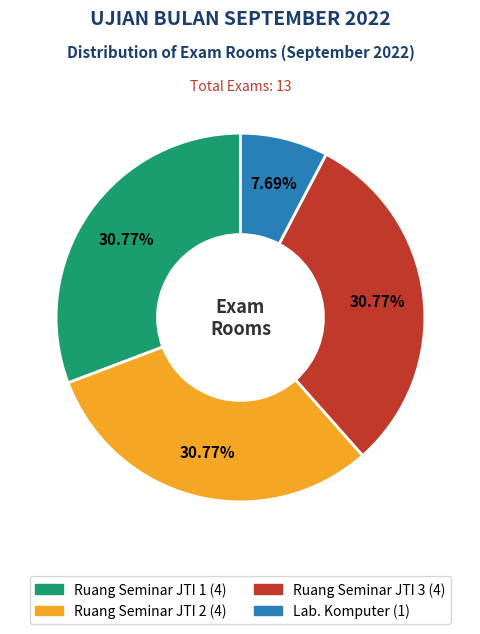

To the nearest percent, what percentage of the pie is Lab. Komputer?

8%